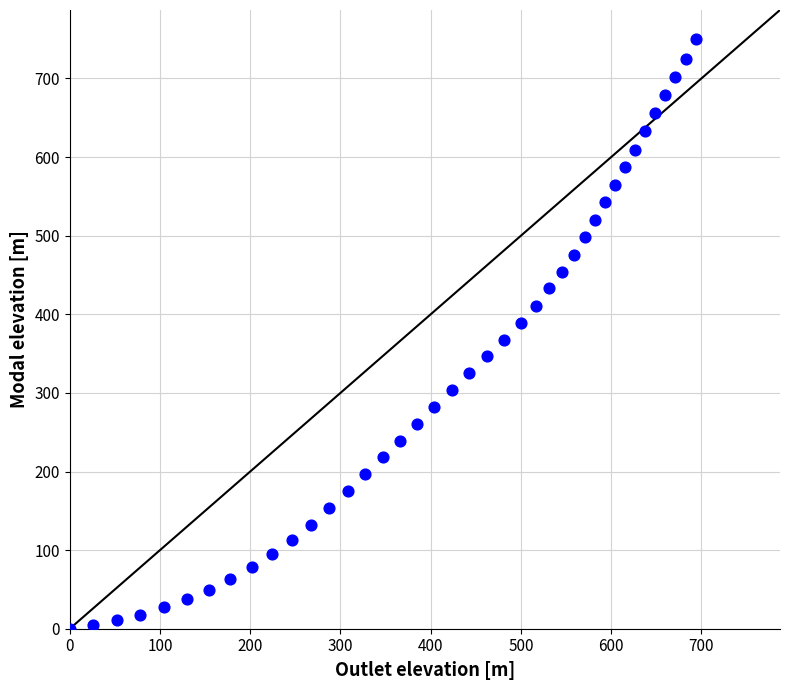

What is the range of X values (max minus min)?

693.9